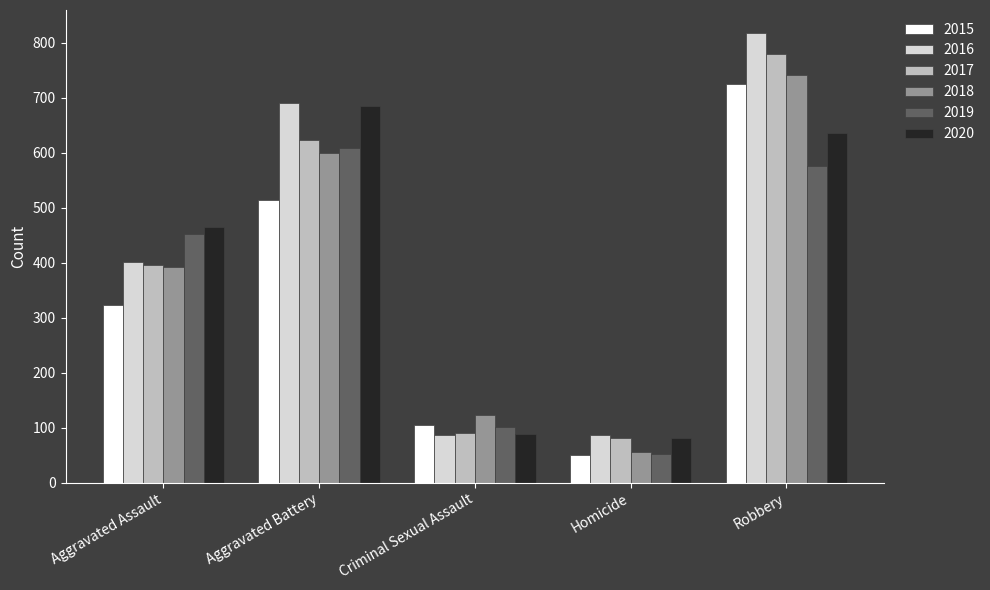

Reading left to right, transcribe all the data shown in this chart.

2015: Aggravated Assault=323	Aggravated Battery=515	Criminal Sexual Assault=105	Homicide=50	Robbery=726
2016: Aggravated Assault=402	Aggravated Battery=691	Criminal Sexual Assault=87	Homicide=87	Robbery=819
2017: Aggravated Assault=396	Aggravated Battery=623	Criminal Sexual Assault=91	Homicide=82	Robbery=780
2018: Aggravated Assault=392	Aggravated Battery=600	Criminal Sexual Assault=123	Homicide=56	Robbery=741
2019: Aggravated Assault=452	Aggravated Battery=608	Criminal Sexual Assault=102	Homicide=53	Robbery=577
2020: Aggravated Assault=466	Aggravated Battery=686	Criminal Sexual Assault=89	Homicide=81	Robbery=637